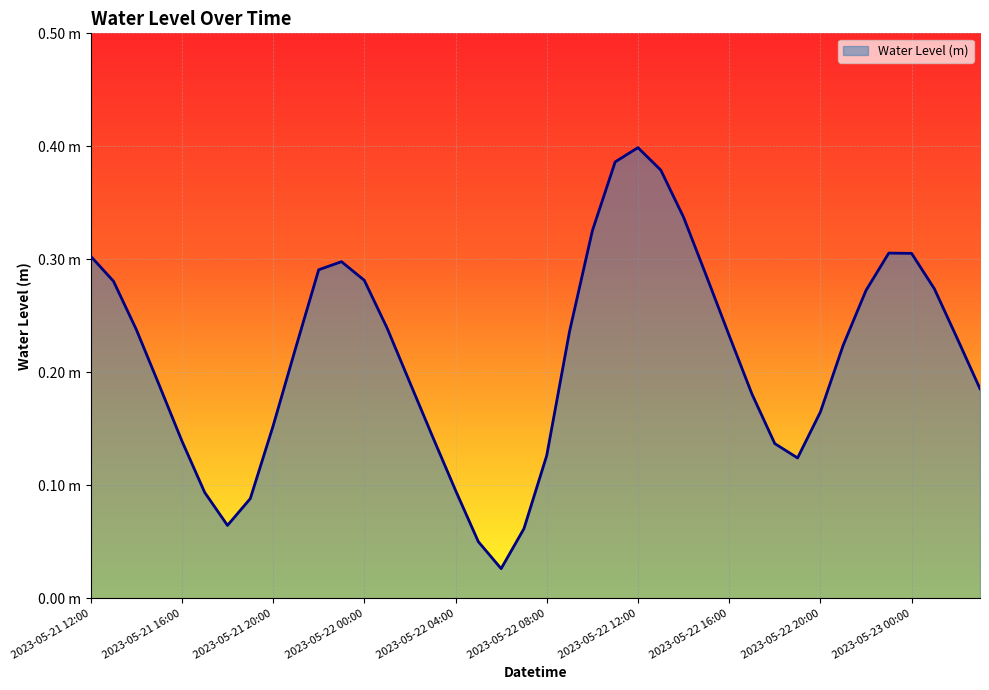

What is the label of the 34th point from the right?

2023-05-21 18:00